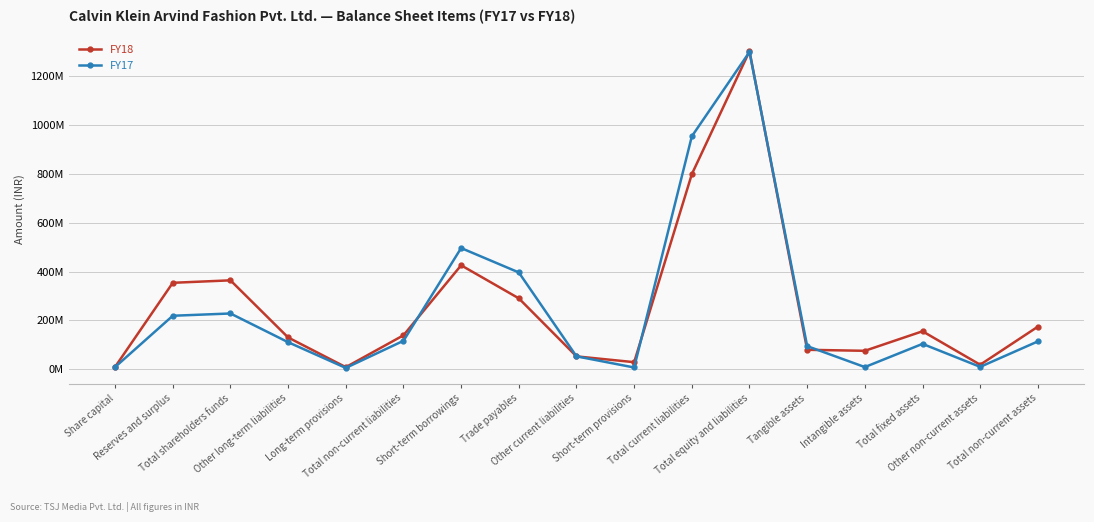

What are all the series names shown in the legend?

FY18, FY17